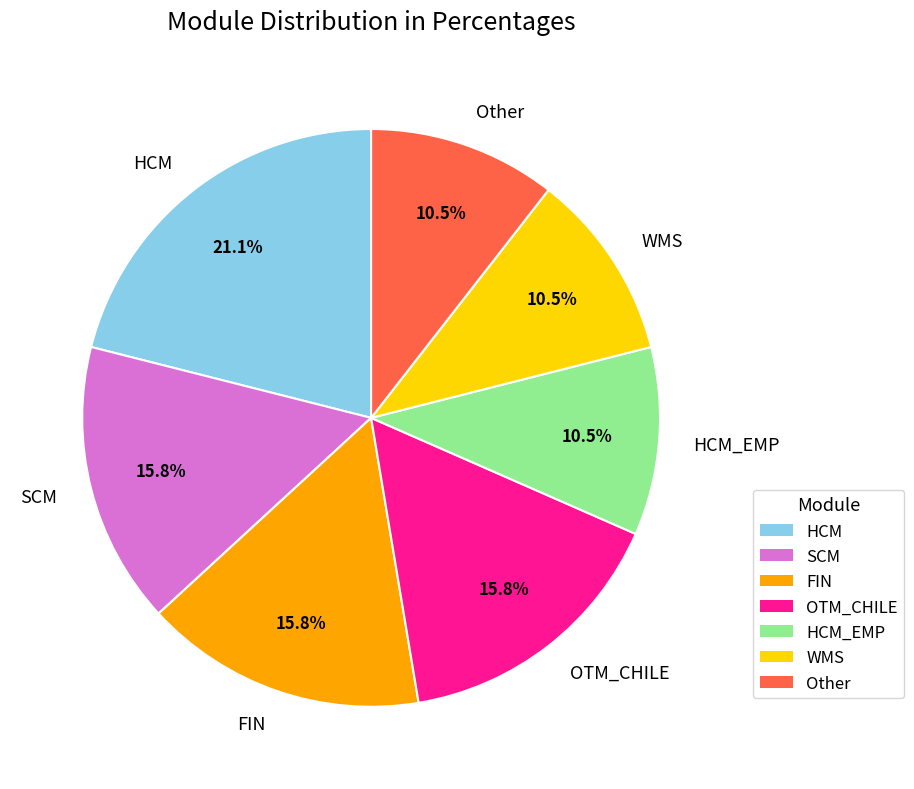

Between HCM and WMS, which is larger?

HCM